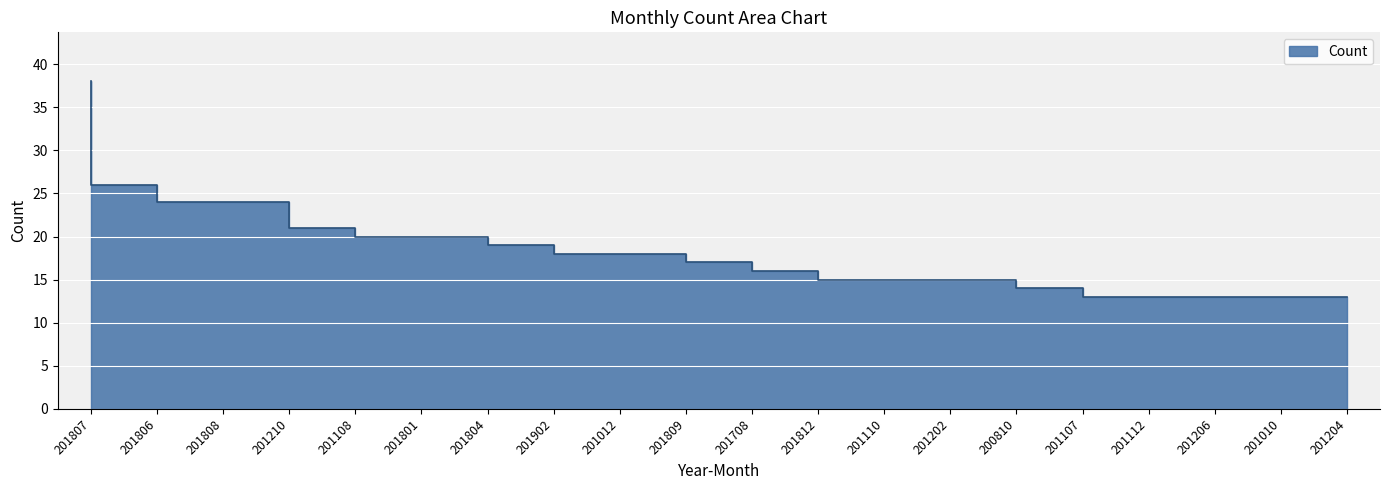

Read the value at 201204.

13